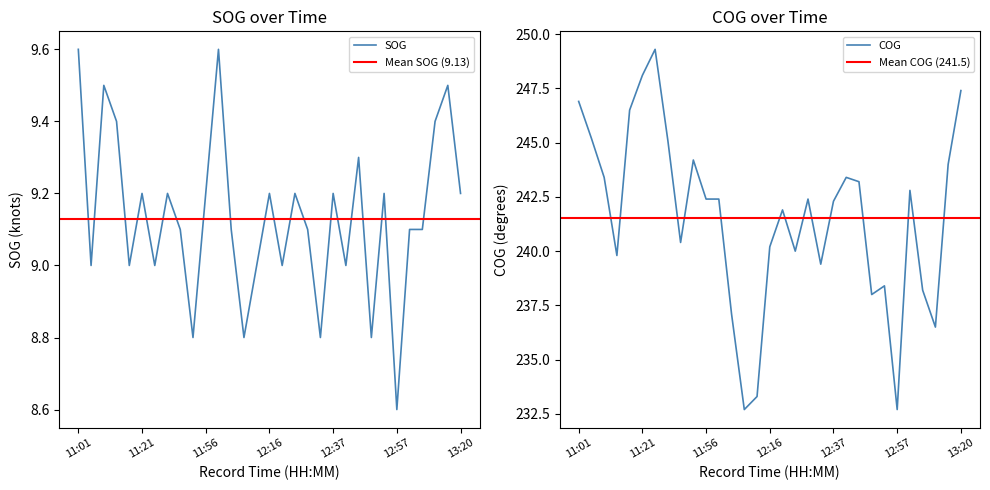

Rank the series at 12:41 from highest to lowest value.

COG, SOG